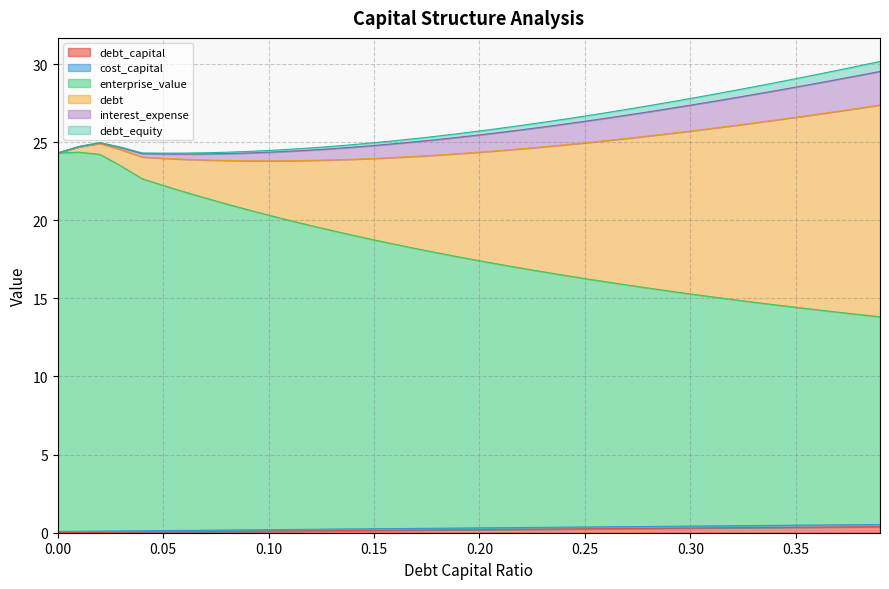

What is the label of the 9th point from the right?

0.31